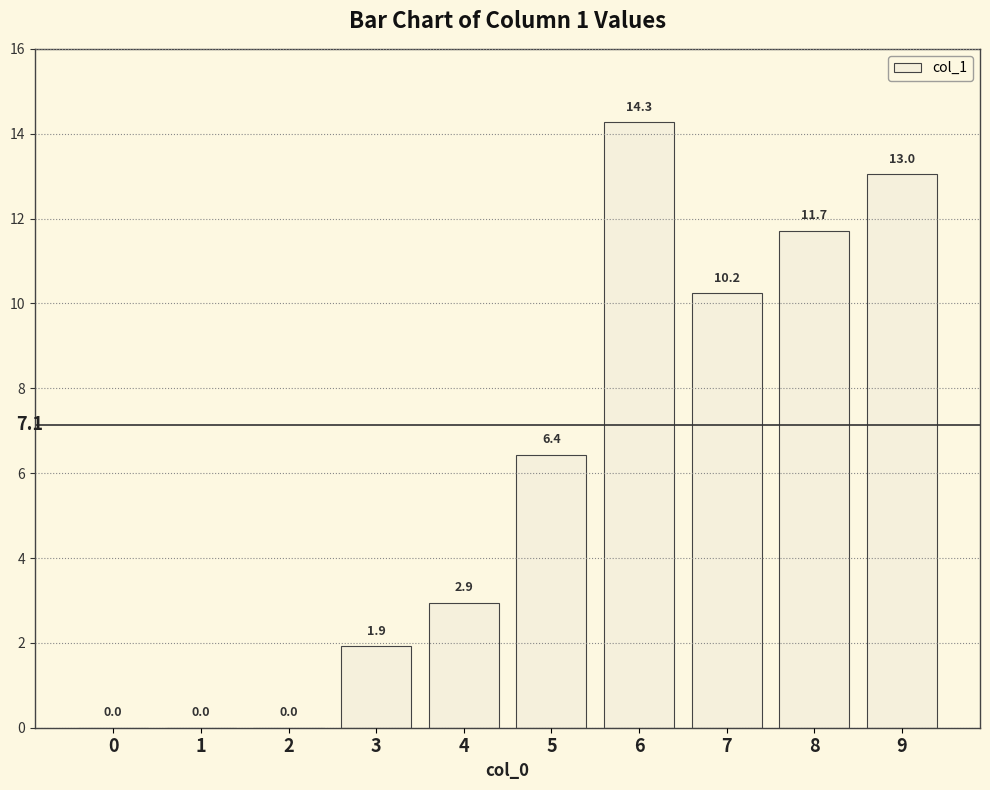

Count the number of categories in the chart.

10